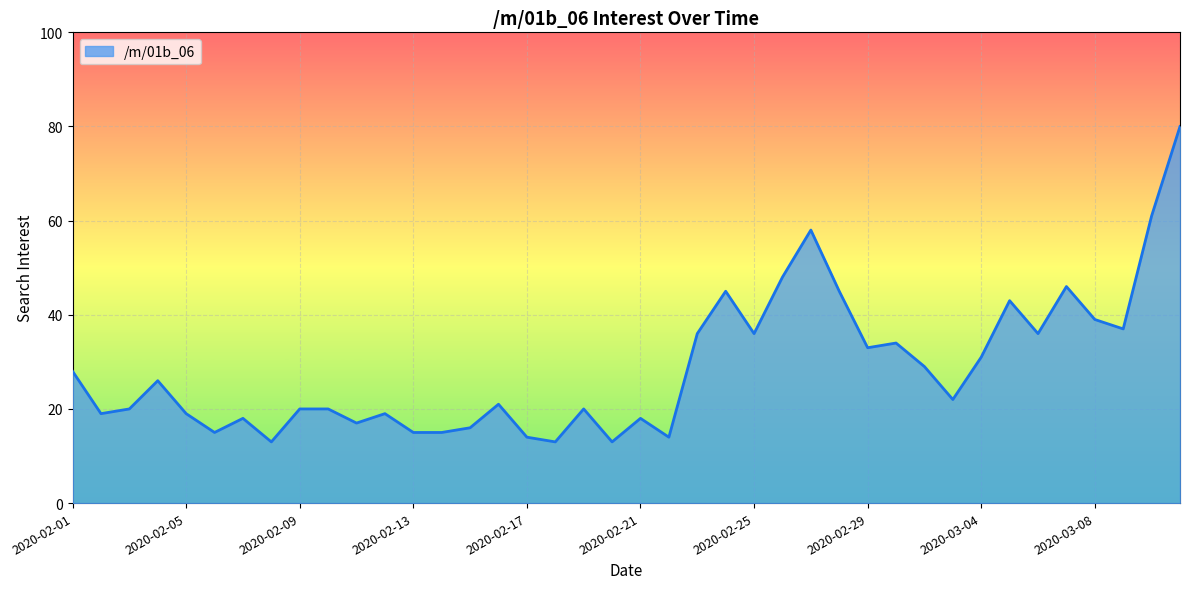

How many series are shown in this chart?

1